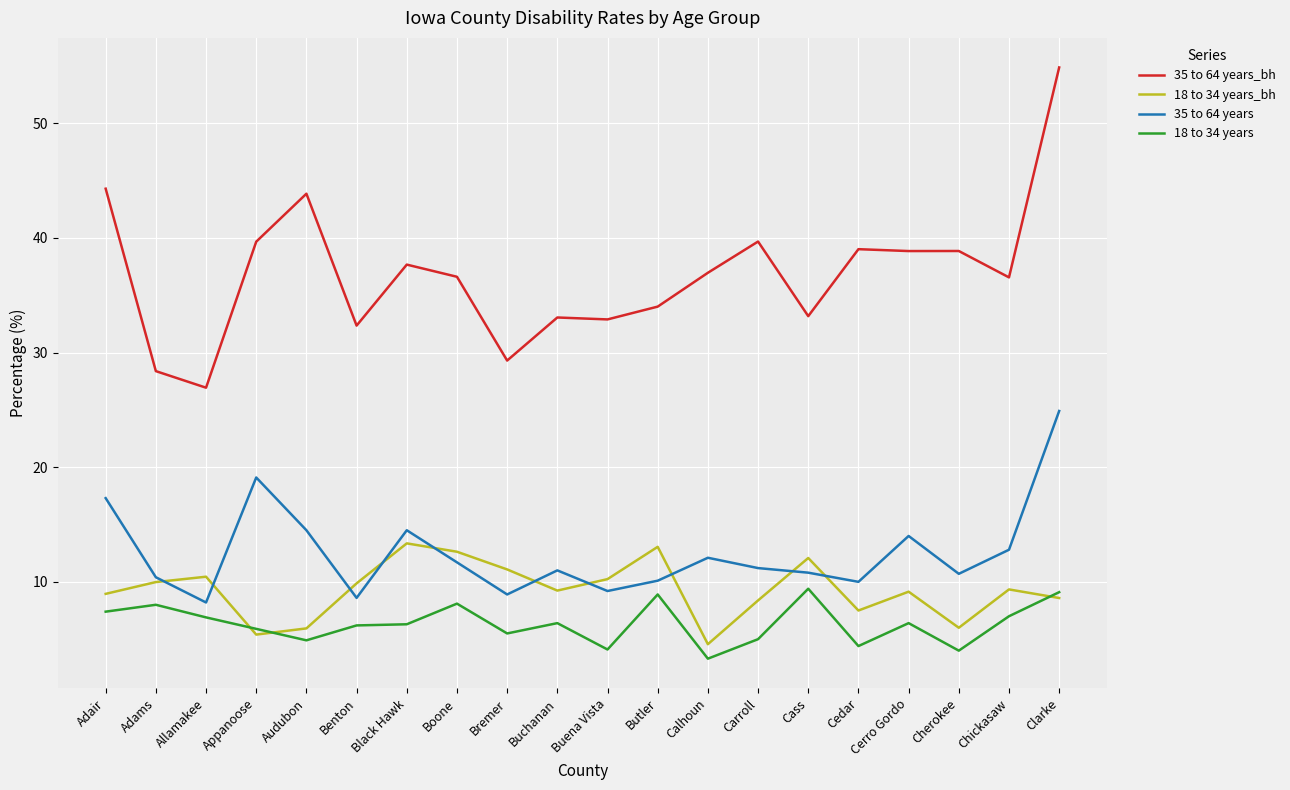

What is the sum of the 18 to 34 years values at Carroll and Buena Vista?

9.1